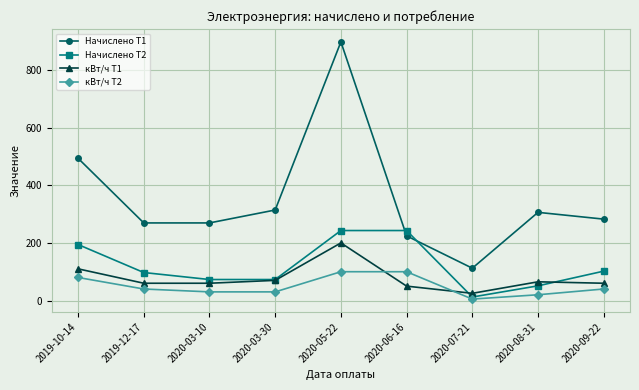

Which series changed the most between 2020-05-22 and 2020-08-31?

Начислено Т1